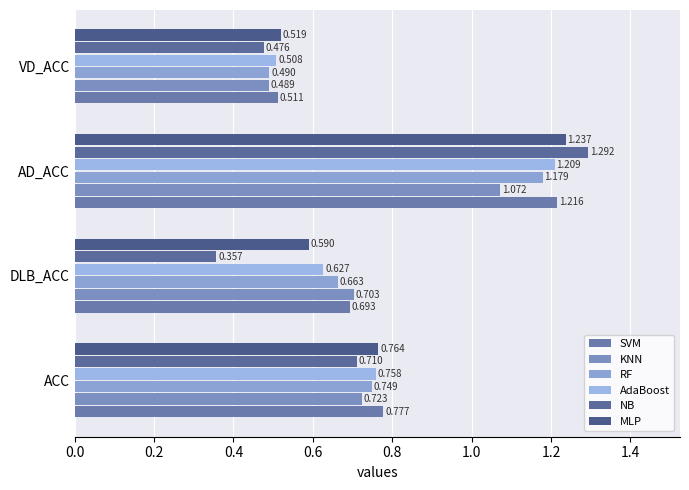

What are all the series names shown in the legend?

SVM, KNN, RF, AdaBoost, NB, MLP